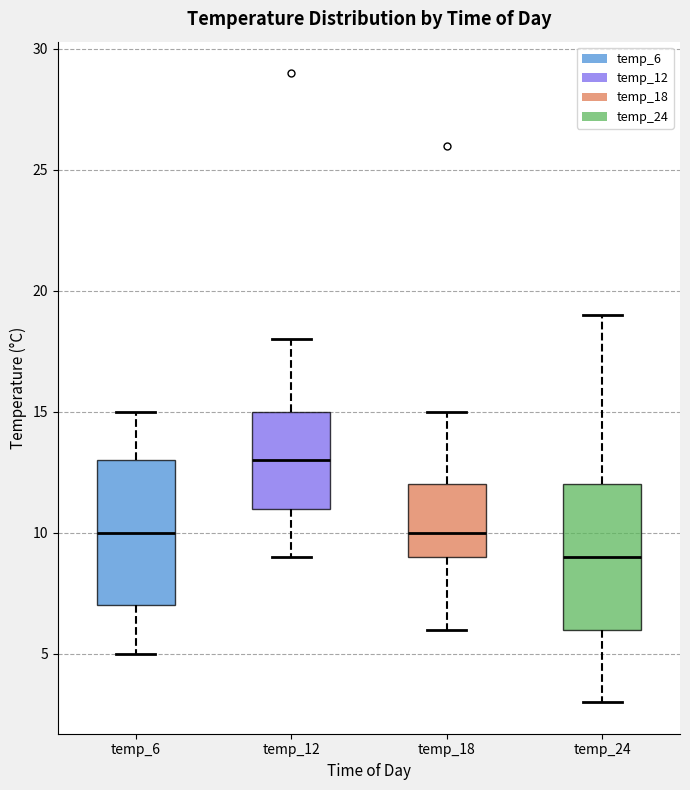

Which box has the lowest median line?

temp_24